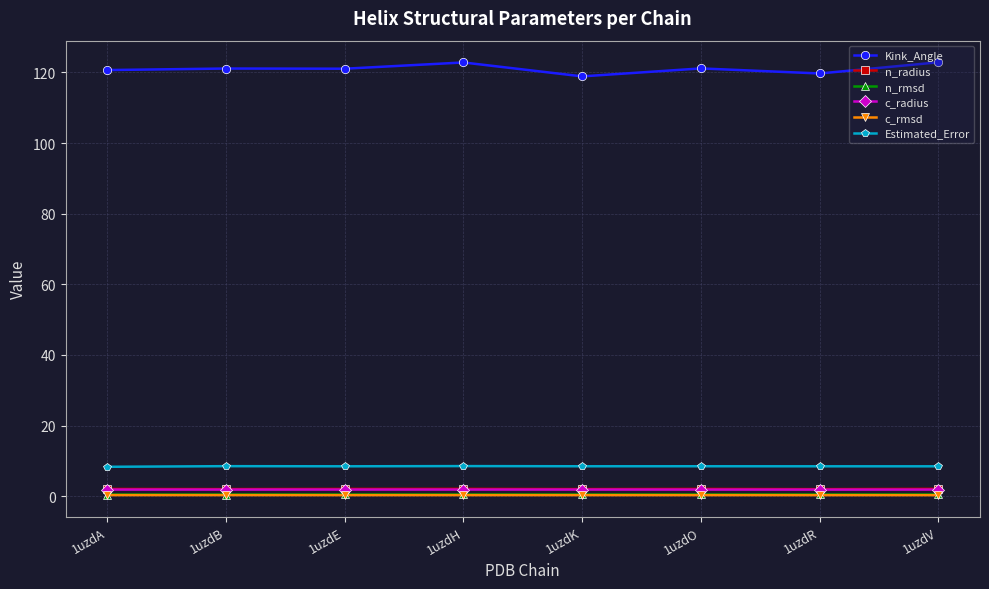

At how many categories does at least one series exceed 98?

8